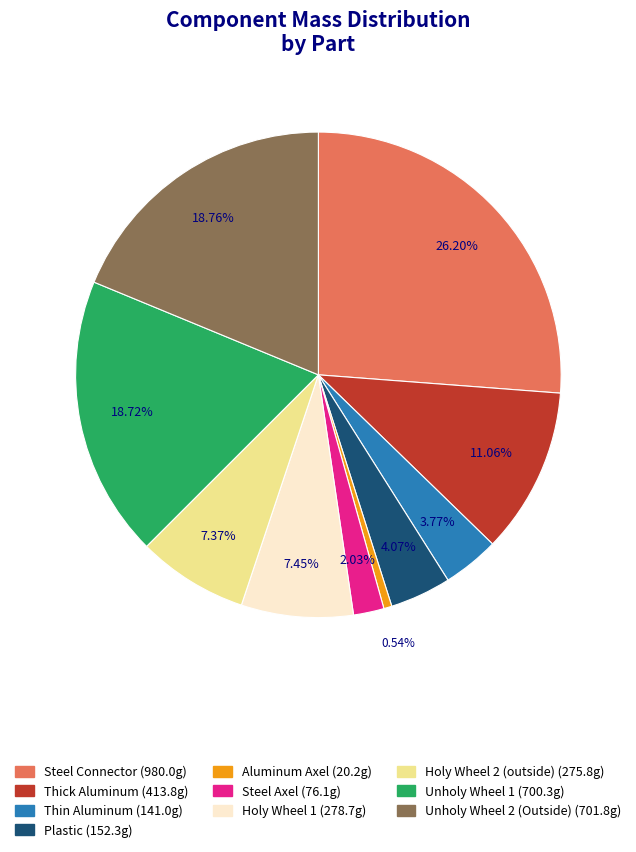

How many segments does this pie chart have?

10